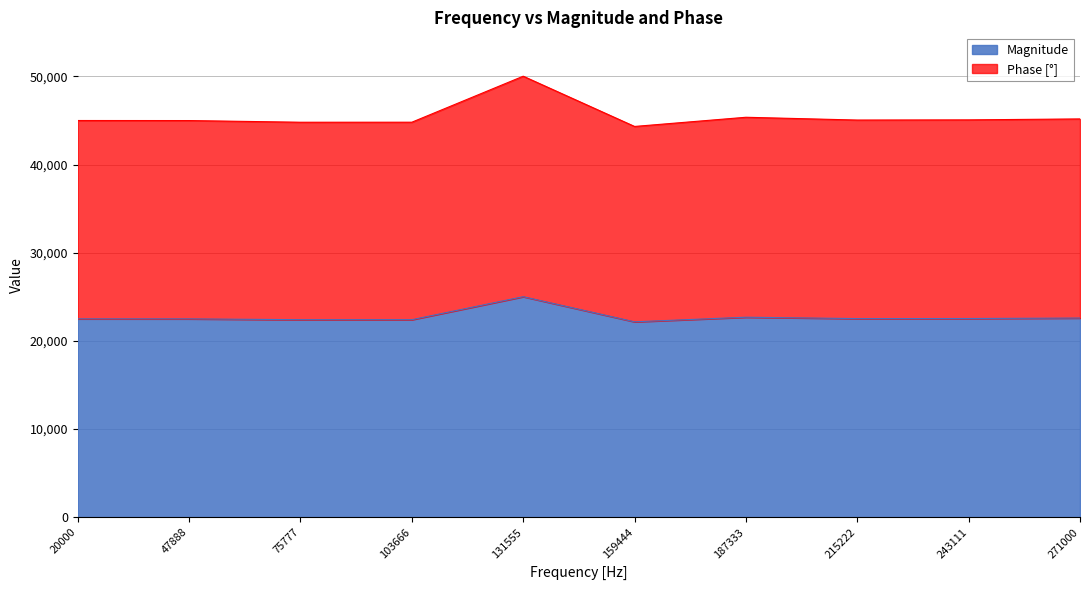

True or false: Phase has more than 0 points higher than both neighbors.

True